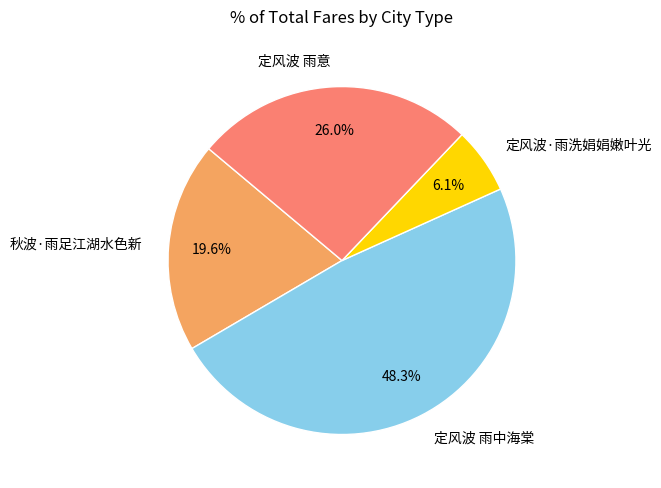

To the nearest percent, what is the average slice percentage?

25%